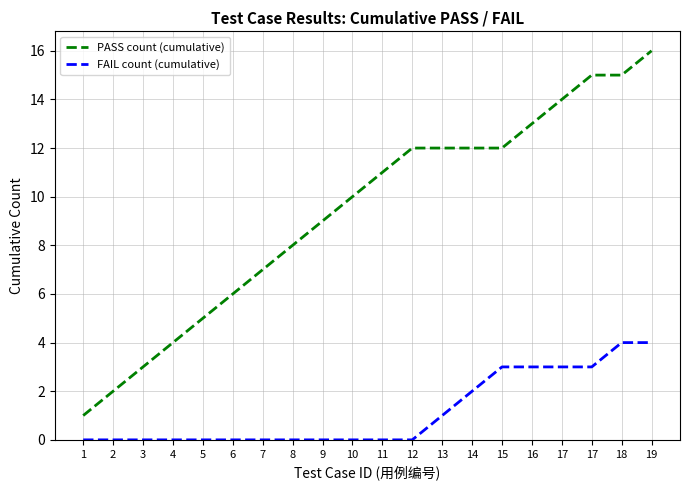

At how many categories does at least one series exceed 9?

11